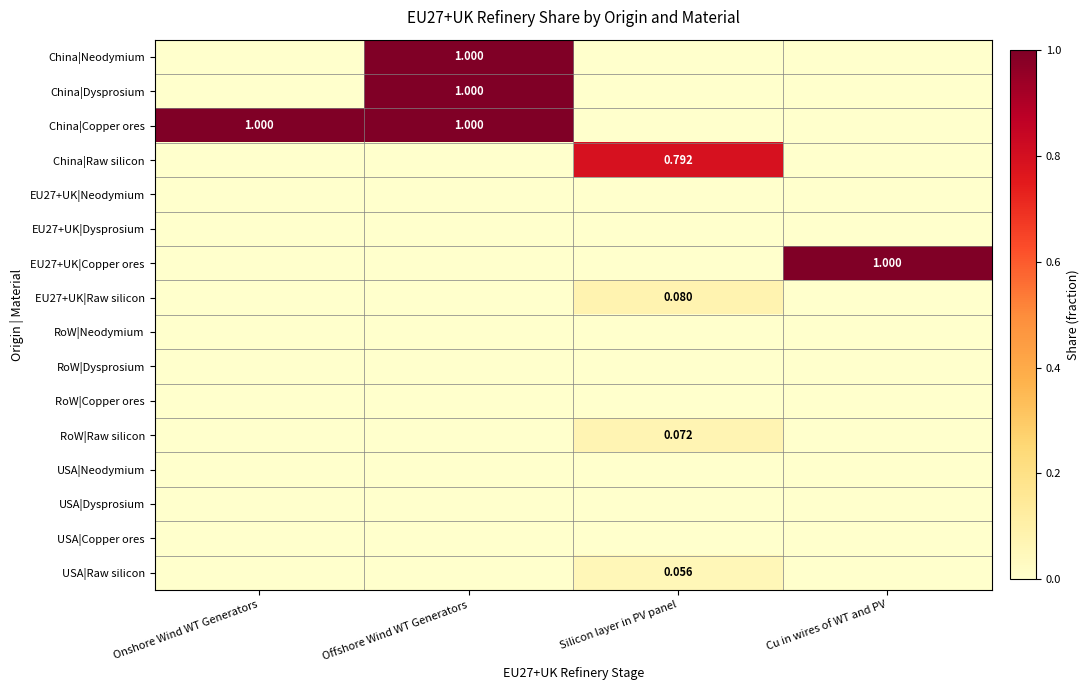

At Silicon layer in PV panel, list the series in order from smallest to largest.

China|Neodymium, China|Dysprosium, China|Copper ores, EU27+UK|Neodymium, EU27+UK|Dysprosium, EU27+UK|Copper ores, RoW|Neodymium, RoW|Dysprosium, RoW|Copper ores, USA|Neodymium, USA|Dysprosium, USA|Copper ores, USA|Raw silicon, RoW|Raw silicon, EU27+UK|Raw silicon, China|Raw silicon